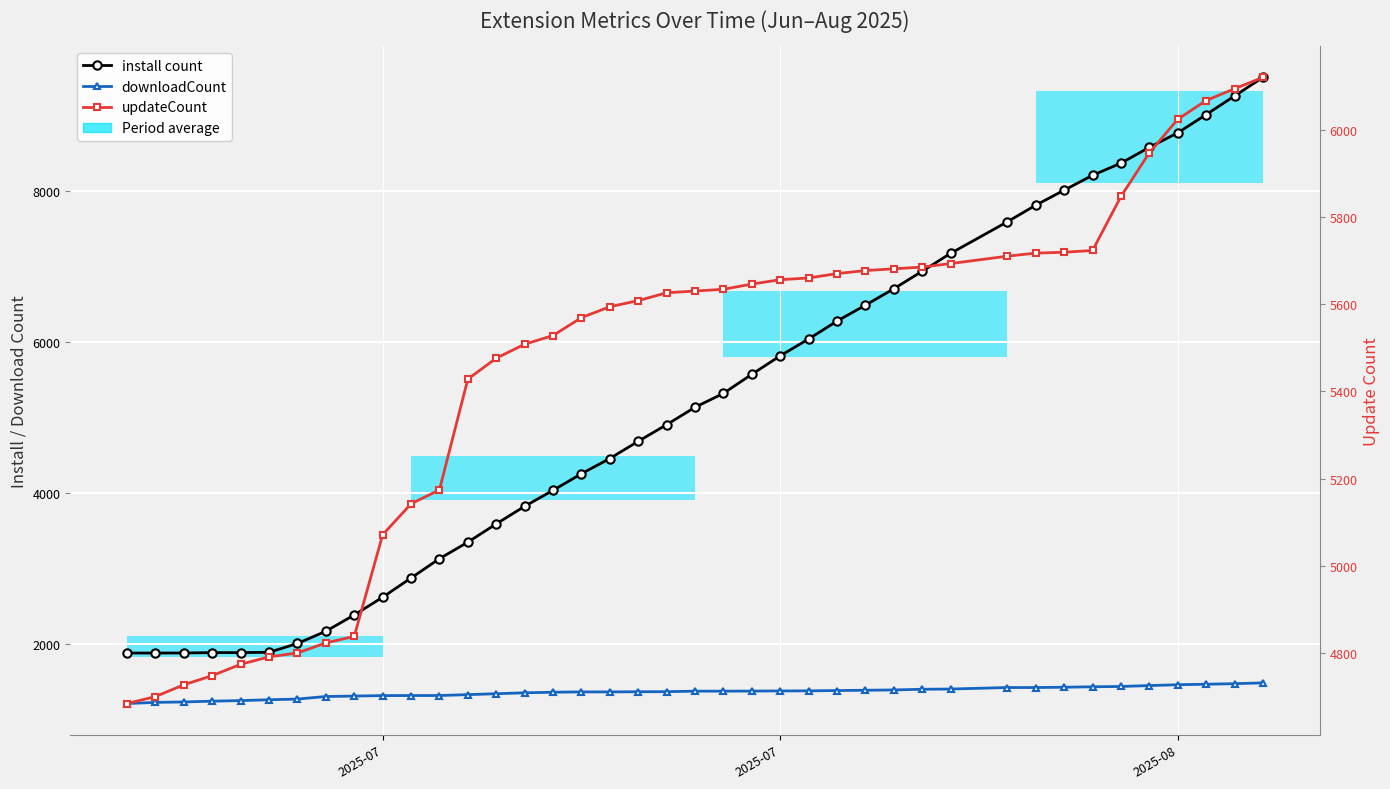

True or false: updateCount and downloadCount cross at least once.

False